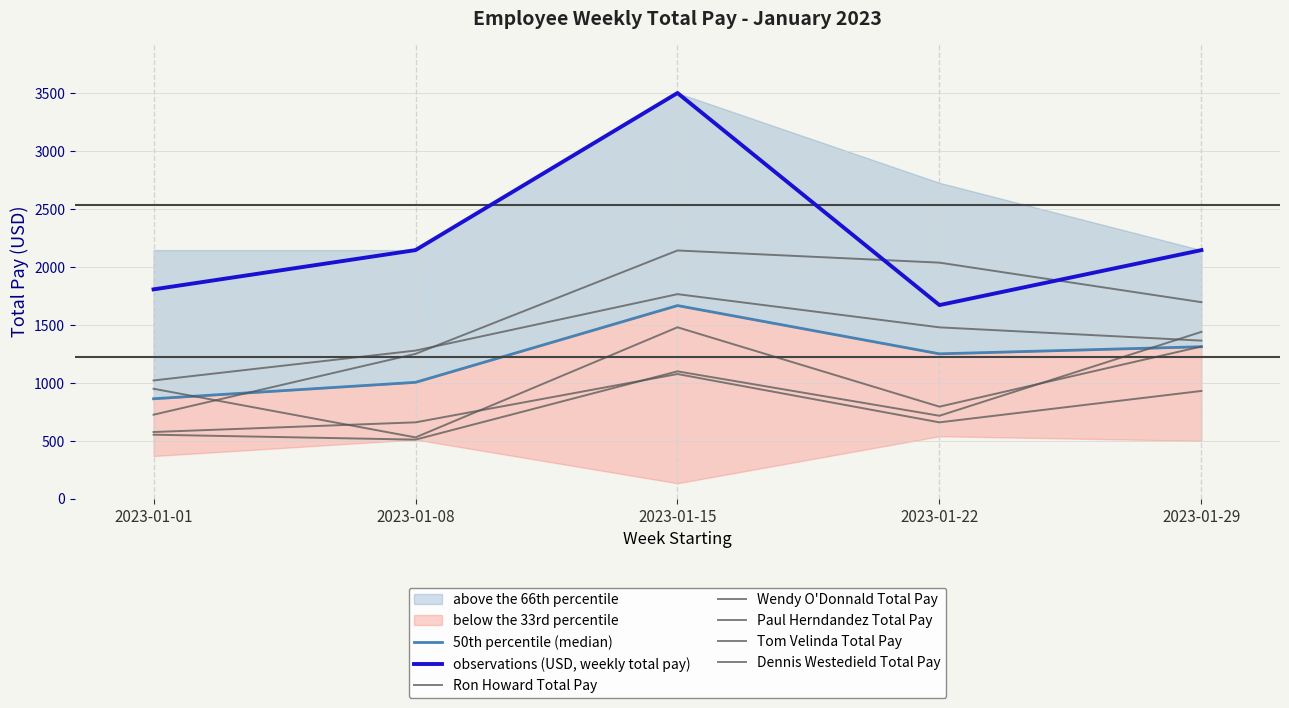

What is the approximate value of Tom Velinda Total Pay at 2023-01-08?

1251.2